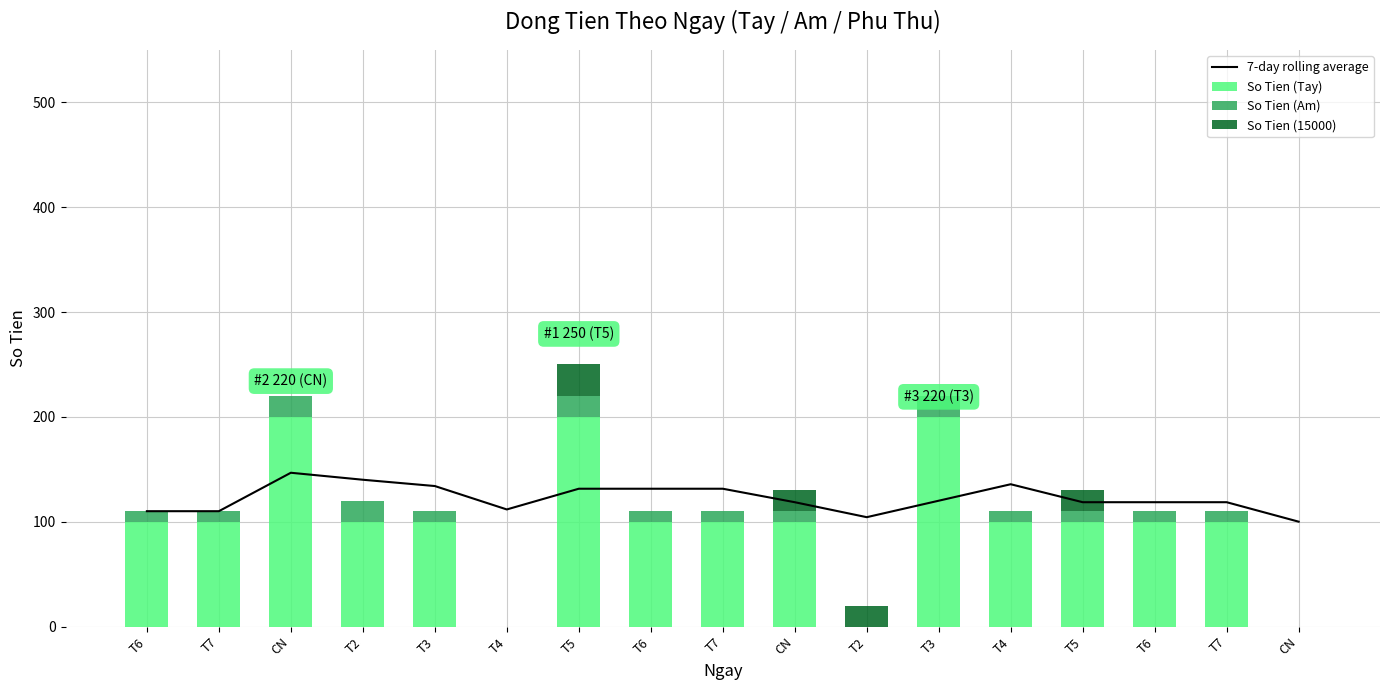

Reading right to left, list all the values displayed in this chart.

7-day rolling average: CN=100.0	T7=118.6	T6=118.6	T5=118.6	T4=135.7	T3=120.0	T2=104.3	CN=118.6	T7=131.4	T6=131.4	T5=131.4	T4=111.7	T3=134.0	T2=140.0	CN=146.7	T7=110.0	T6=110.0
So Tien (Tay): CN=0.0	T7=100.0	T6=100.0	T5=100.0	T4=100.0	T3=200.0	T2=0.0	CN=100.0	T7=100.0	T6=100.0	T5=200.0	T4=0.0	T3=100.0	T2=100.0	CN=200.0	T7=100.0	T6=100.0
So Tien (Am): CN=0.0	T7=10.0	T6=10.0	T5=10.0	T4=10.0	T3=20.0	T2=0.0	CN=10.0	T7=10.0	T6=10.0	T5=20.0	T4=0.0	T3=10.0	T2=20.0	CN=20.0	T7=10.0	T6=10.0
So Tien (15000): CN=0.0	T7=0.0	T6=0.0	T5=20.0	T4=0.0	T3=0.0	T2=20.0	CN=20.0	T7=0.0	T6=0.0	T5=30.0	T4=0.0	T3=0.0	T2=0.0	CN=0.0	T7=0.0	T6=0.0